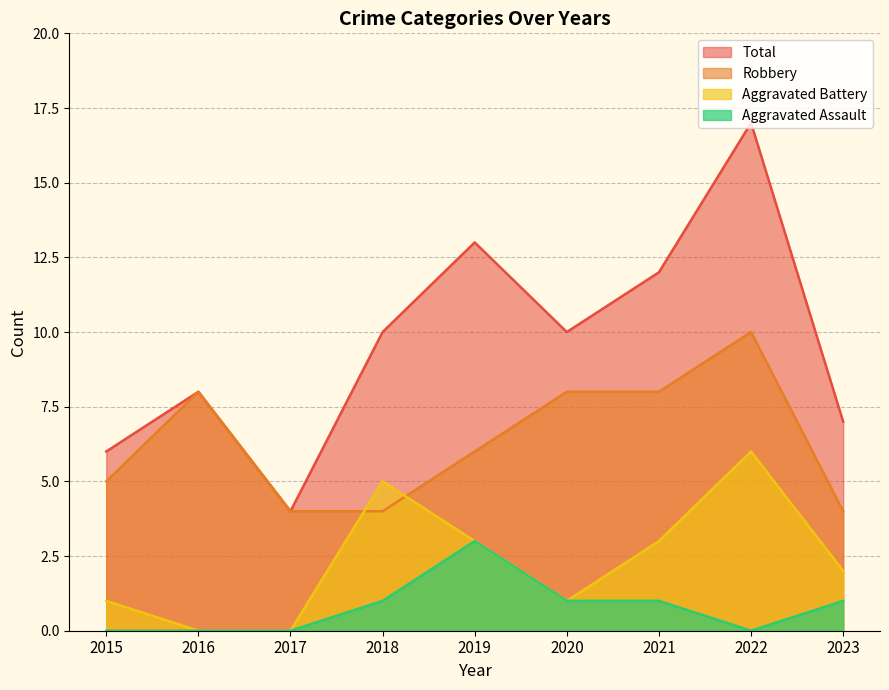

Is it true that Total equals 7 at 2023?

True